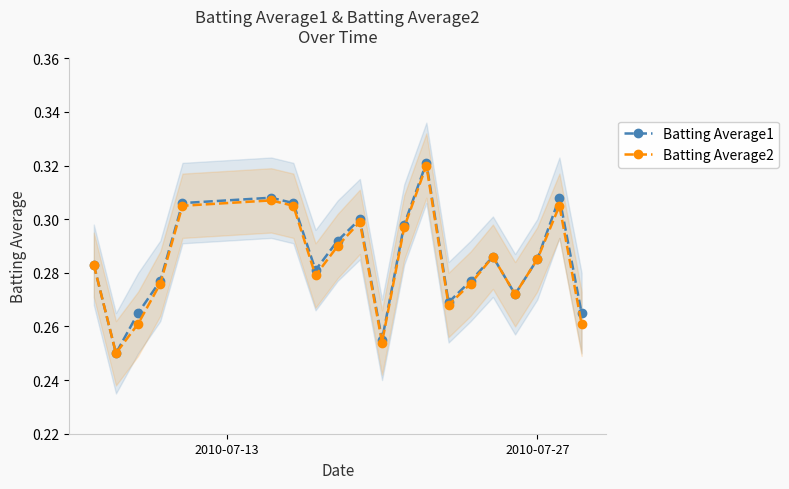

True or false: Batting Average2 has more than 1 points higher than both neighbors.

True